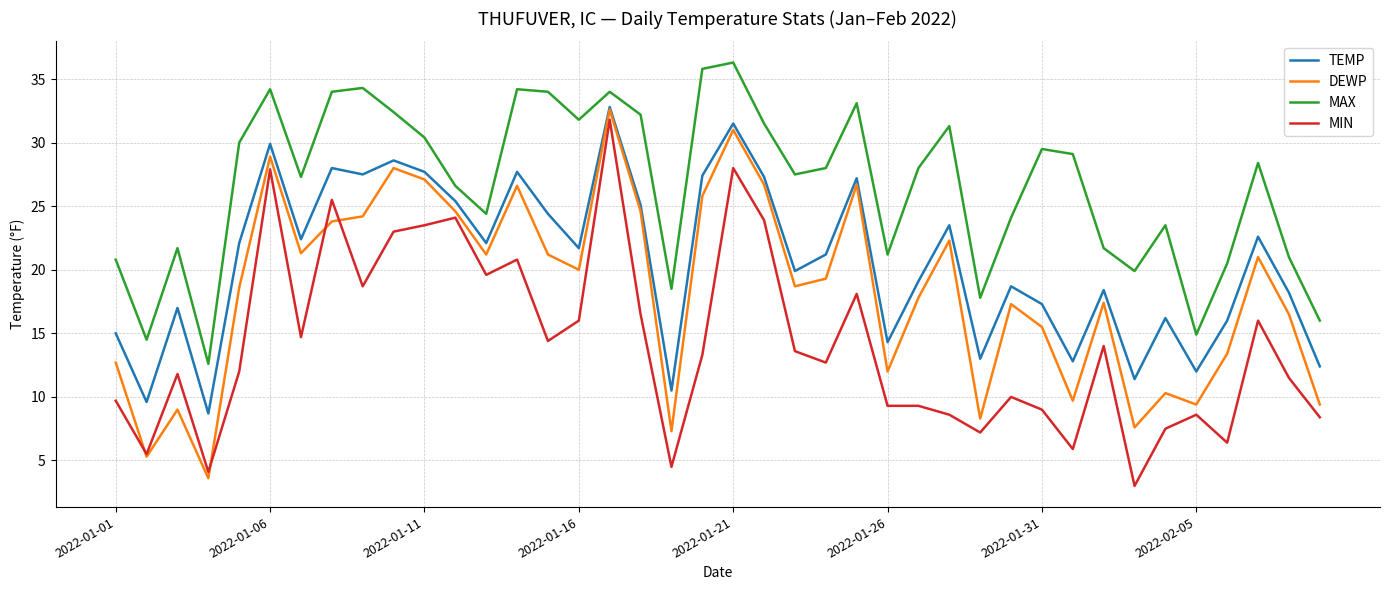

What is the maximum value shown in the chart?

36.3